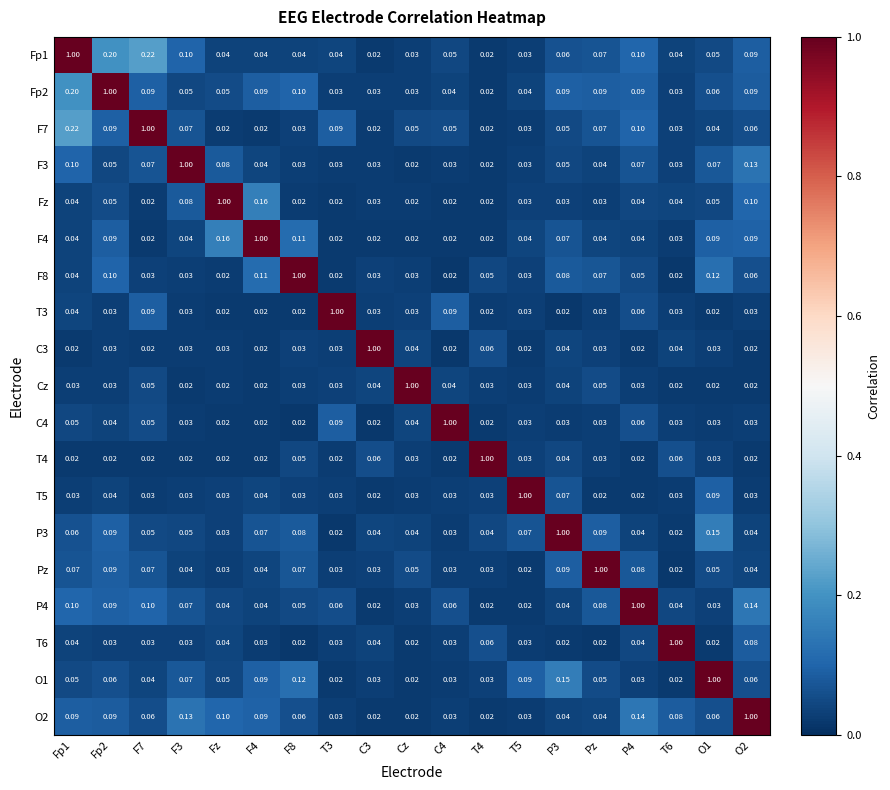

Is the value of P4 at F8 greater than the value of C3 at O1?

Yes